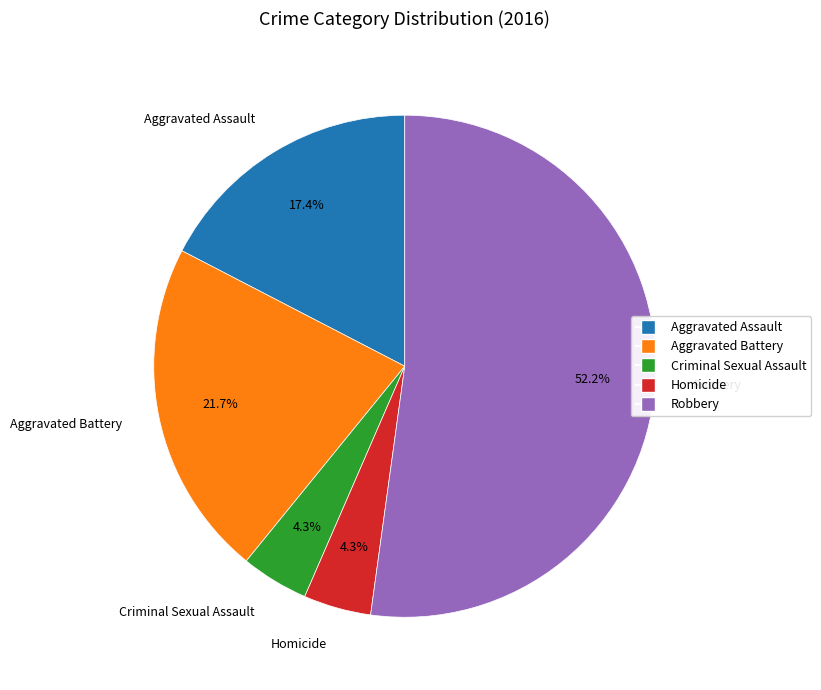

To the nearest percent, what is the difference between the Criminal Sexual Assault and Aggravated Battery slice percentages?

17%